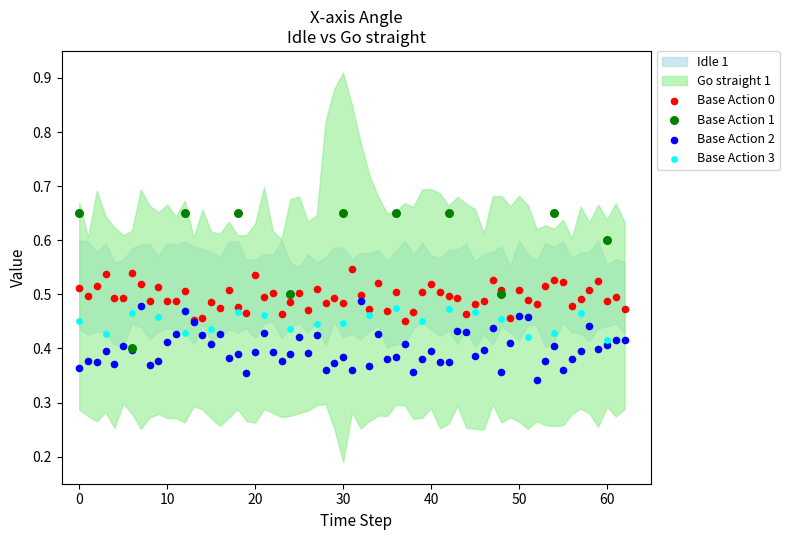

Which series reaches the minimum Y coordinate?

Base Action 2